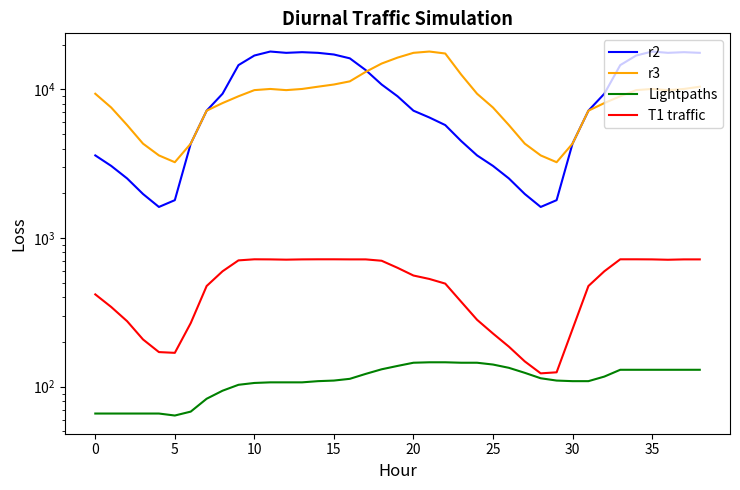

Which series has the widest spread of values?

r2